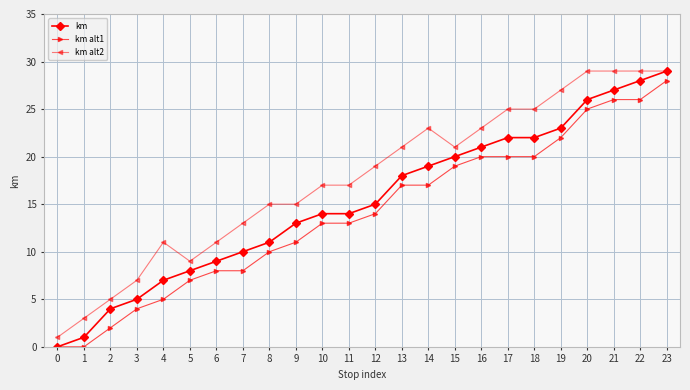

Which series has the largest range (max minus min)?

km